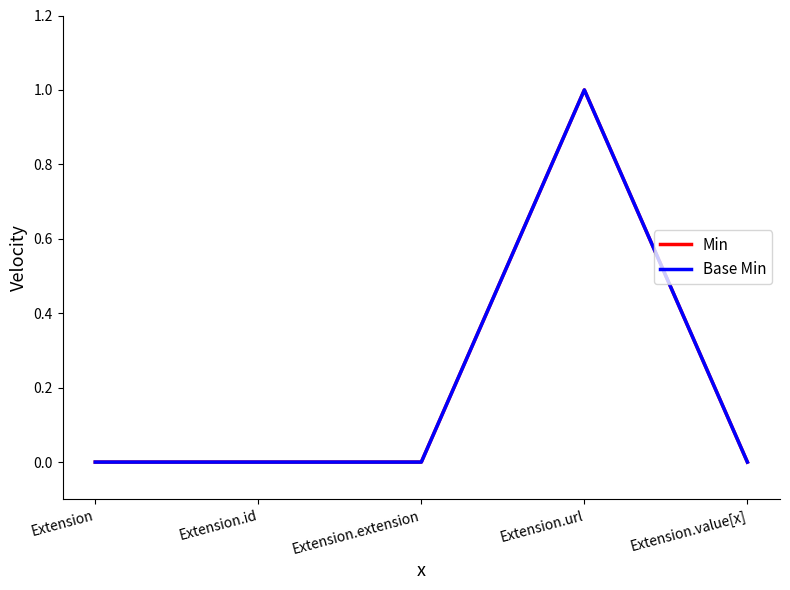

Does the chart have visible grid lines?

No